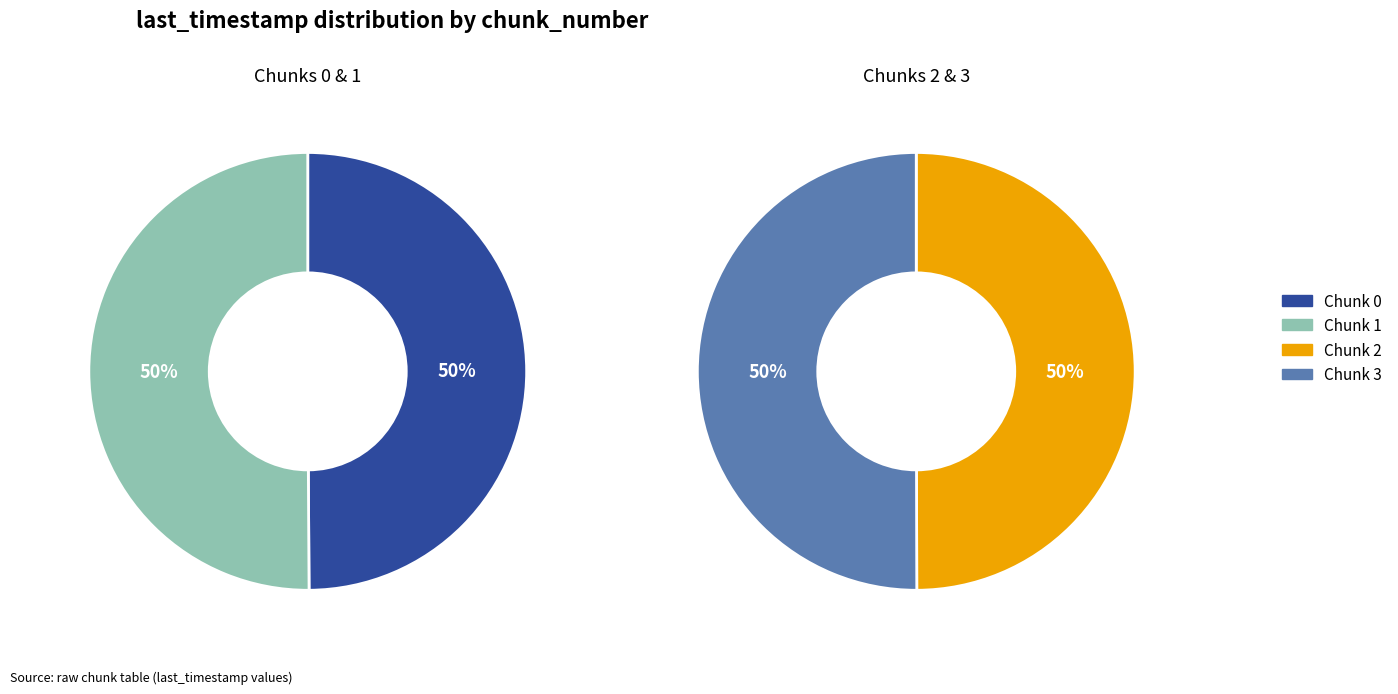

What is the largest slice in the pie chart?

3